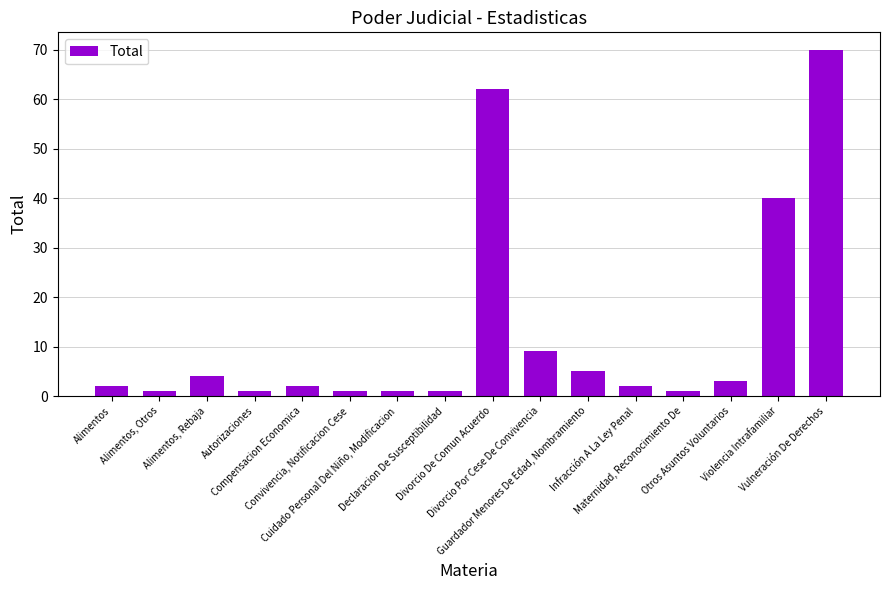

Are the bars horizontal?

No